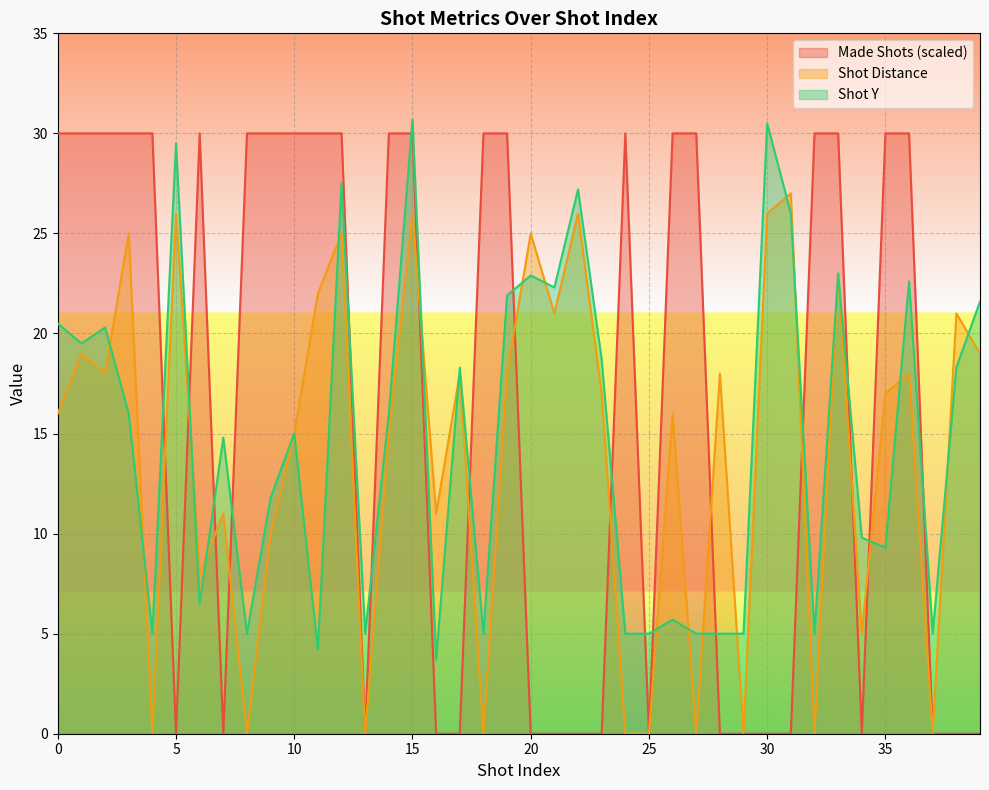

What is the value of the Shot Y point at the 11th from the left?

15.0